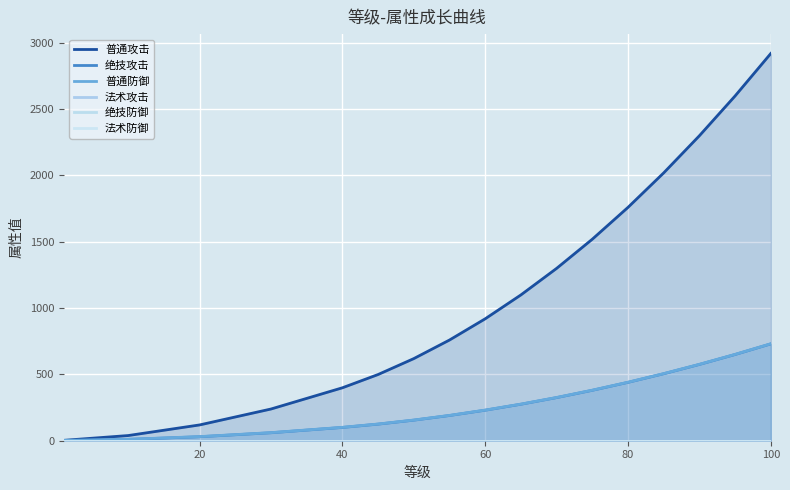

At how many categories does at least one series exceed 1634?

5